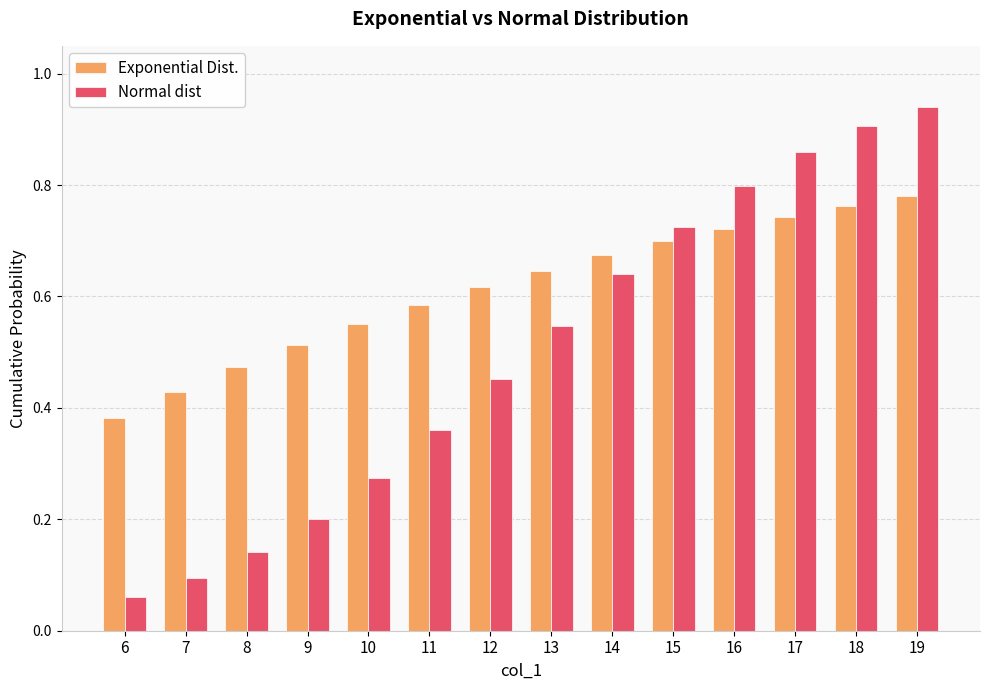

Does the chart contain stacked bars?

No